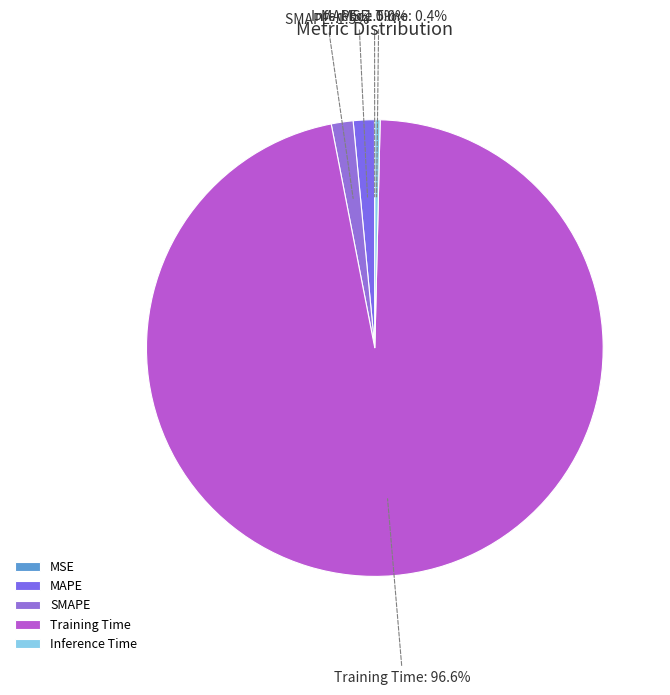

Which has a higher value, Inference Time or MAPE?

MAPE